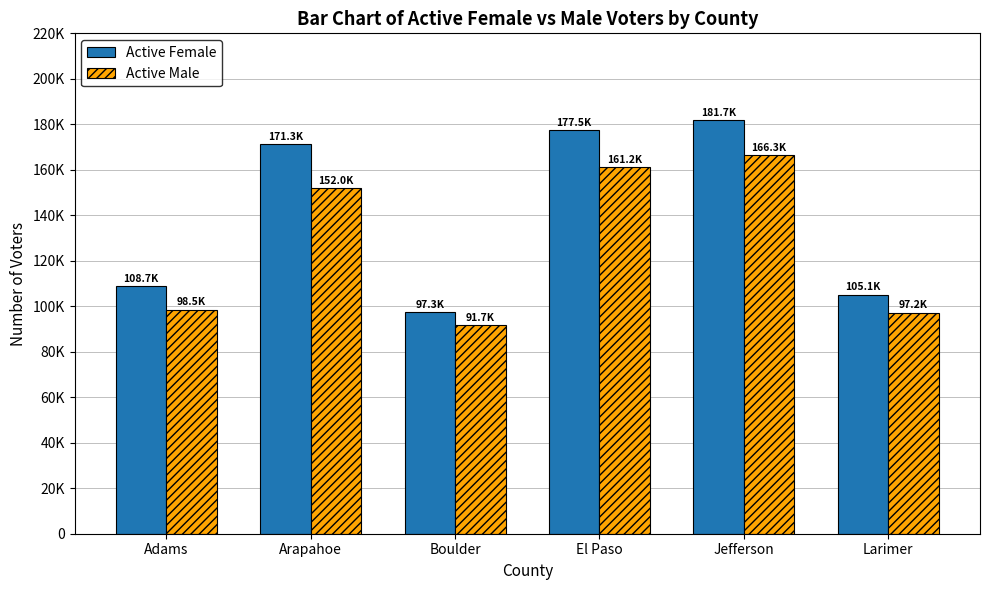

Rank the series by their maximum value, from highest to lowest.

Active Female, Active Male